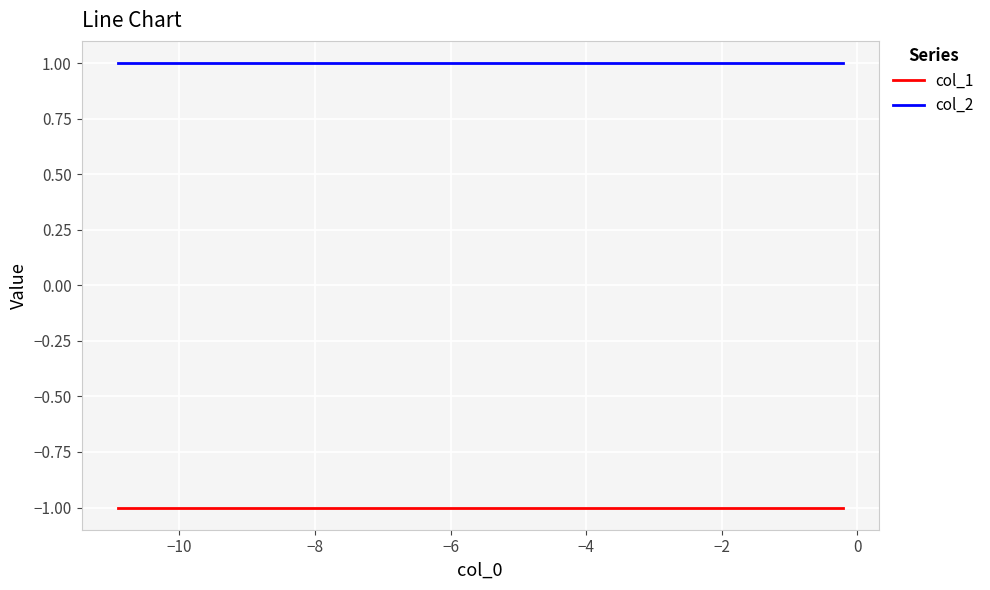

Rank the series by their maximum value, from lowest to highest.

col_1, col_2